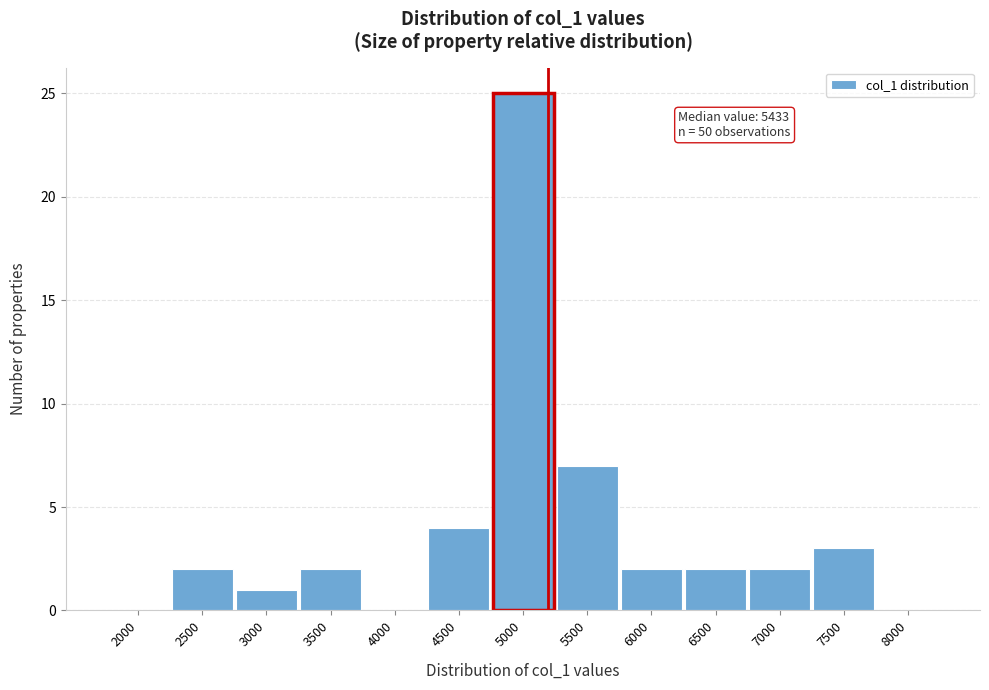

Reading left to right, transcribe all the data shown in this chart.

2000=0	2500=2	3000=1	3500=2	4000=0	4500=4	5000=25	5500=7	6000=2	6500=2	7000=2	7500=3	8000=0